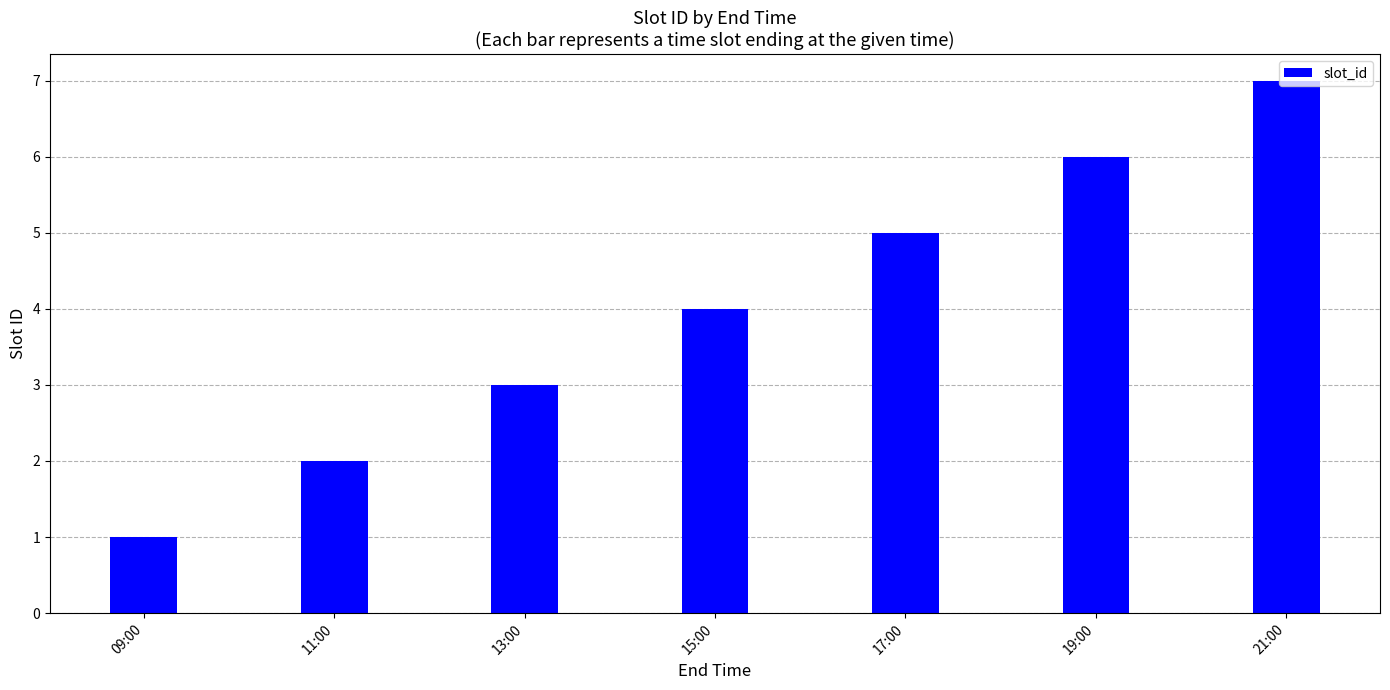

The value at 11:00 is 2. True or false?

True